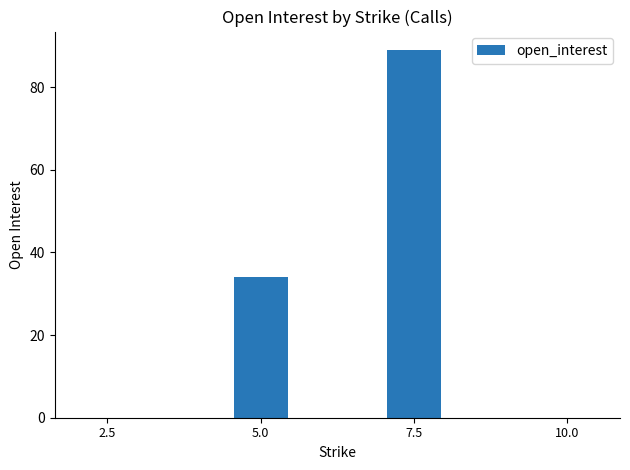

Where is the data nearest to the value 44?

5.0